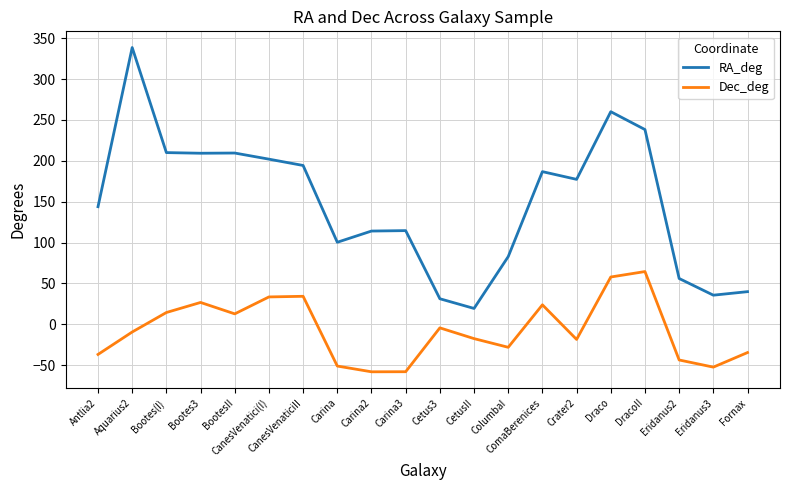

At Eridanus2, list the series in order from smallest to largest.

Dec_deg, RA_deg